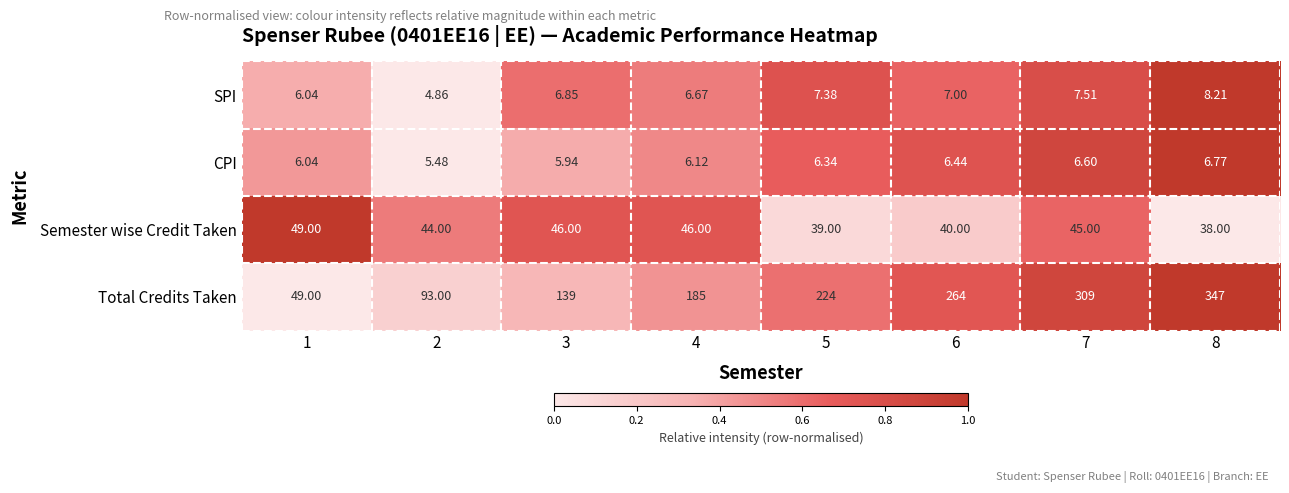

At 3, list the series in order from largest to smallest.

Total Credits Taken, Semester wise Credit Taken, SPI, CPI